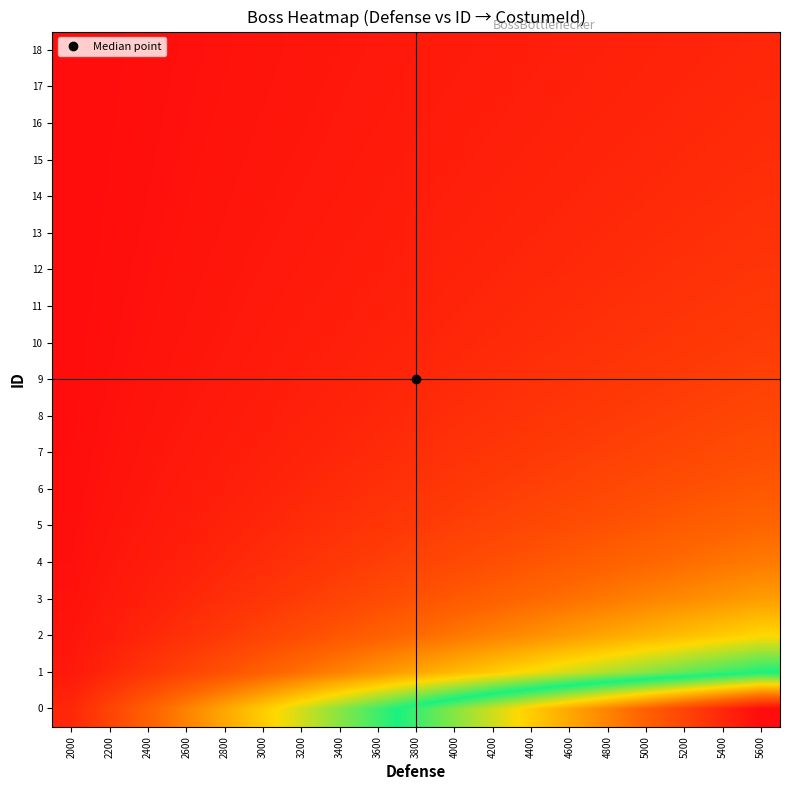

What is the total value across all series at 3400?

29.0